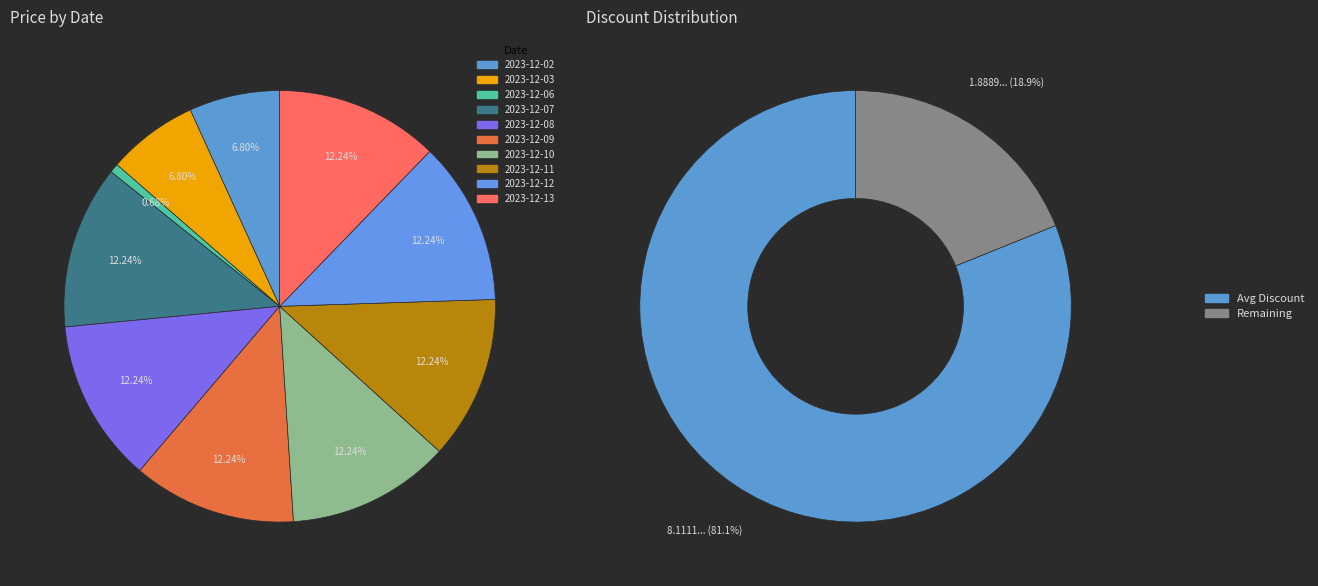

Which category has the smallest portion of the pie?

2023-12-06